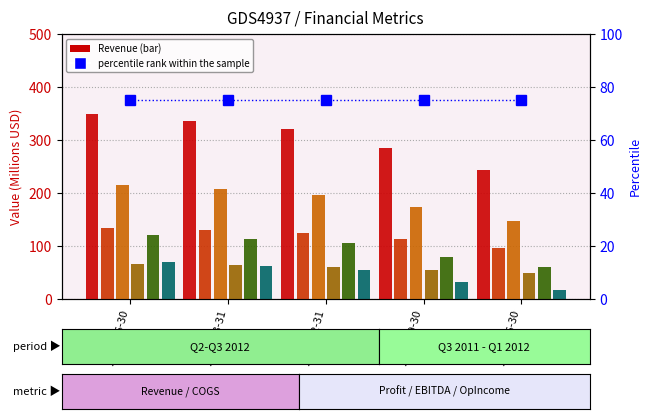

Rank the categories by Operating Income value from lowest to highest.

2011-06-30, 2011-09-30, 2011-12-31, 2012-03-31, 2012-06-30